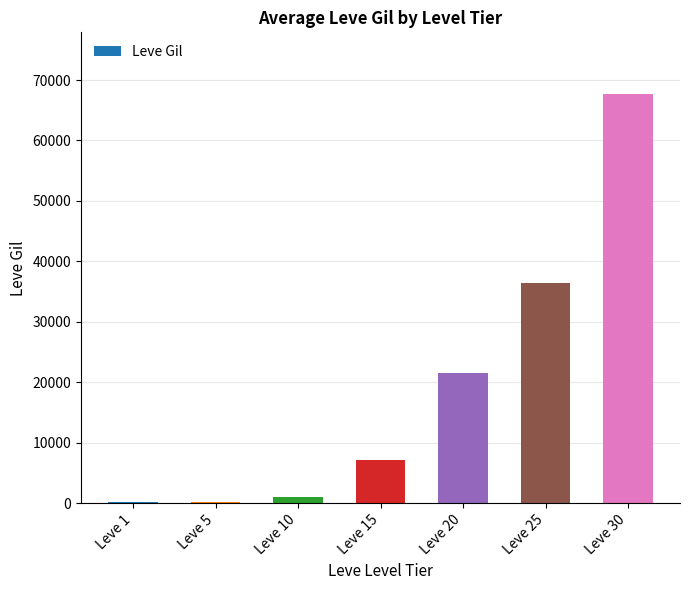

What is the change in value from Leve 25 to Leve 30?

+31340